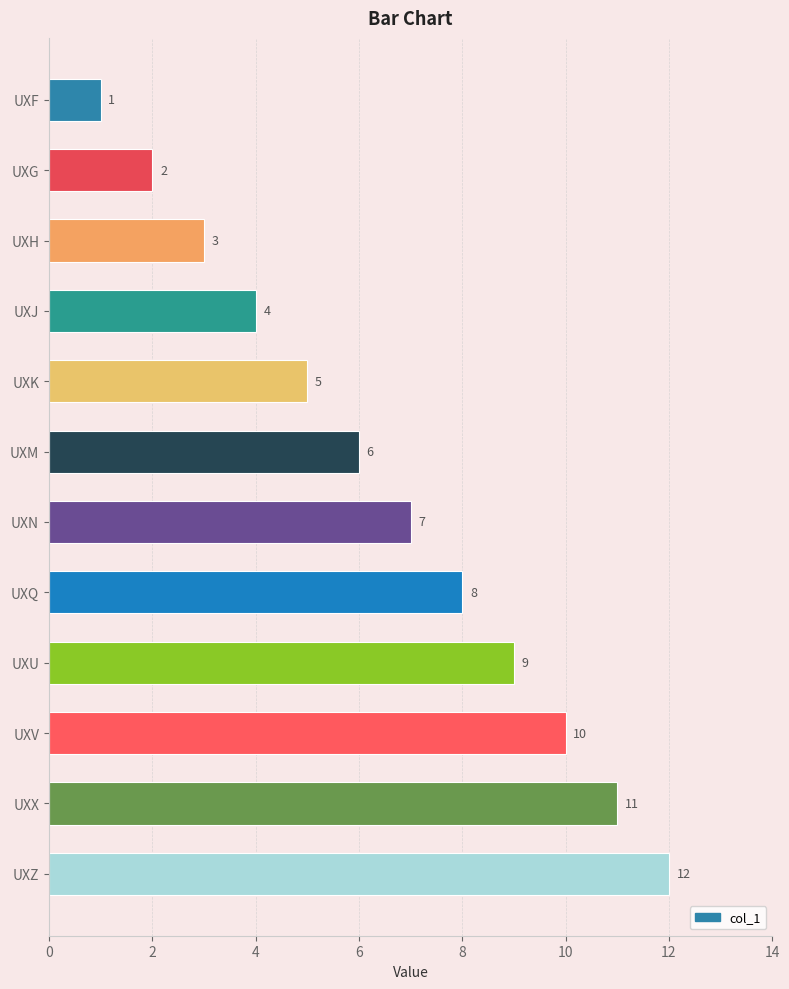

Which has a higher value, UXX or UXQ?

UXX